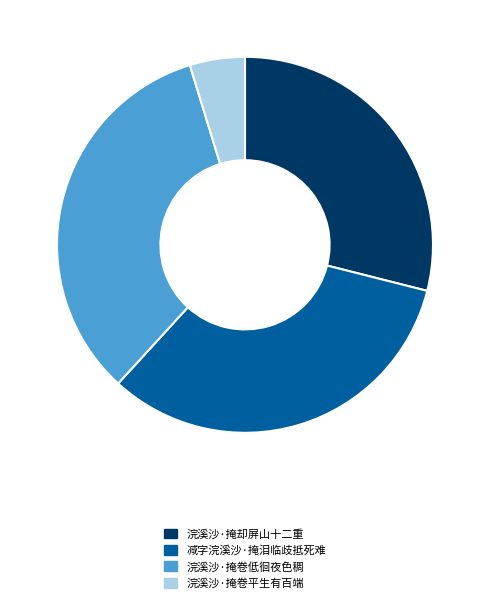

Rank the categories by value from lowest to highest.

浣溪沙·掩卷平生有百端, 浣溪沙·掩却屏山十二重, 减字浣溪沙·掩泪临歧抵死难, 浣溪沙·掩卷低徊夜色稠